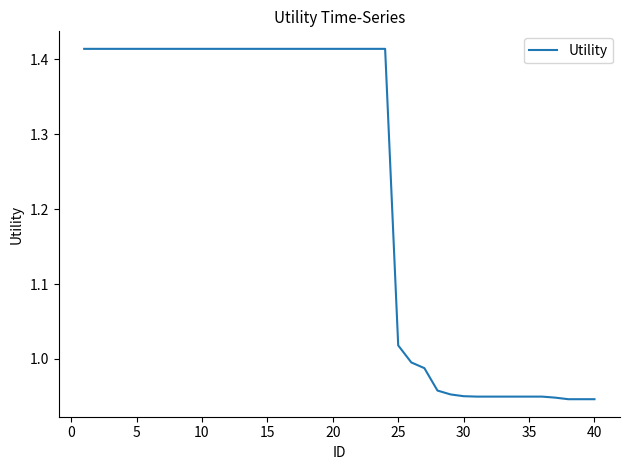

What is the difference between the maximum and minimum values?

0.5